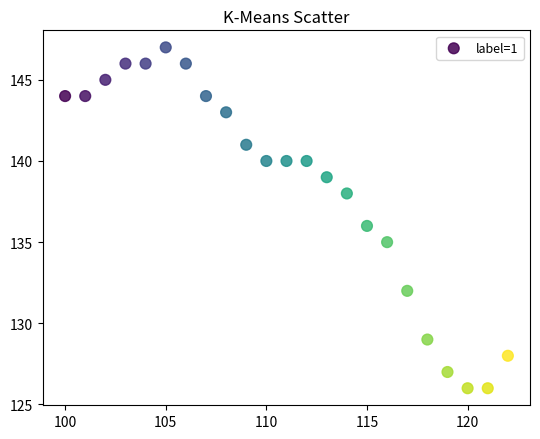

What is the range of Y values (max minus min)?

21